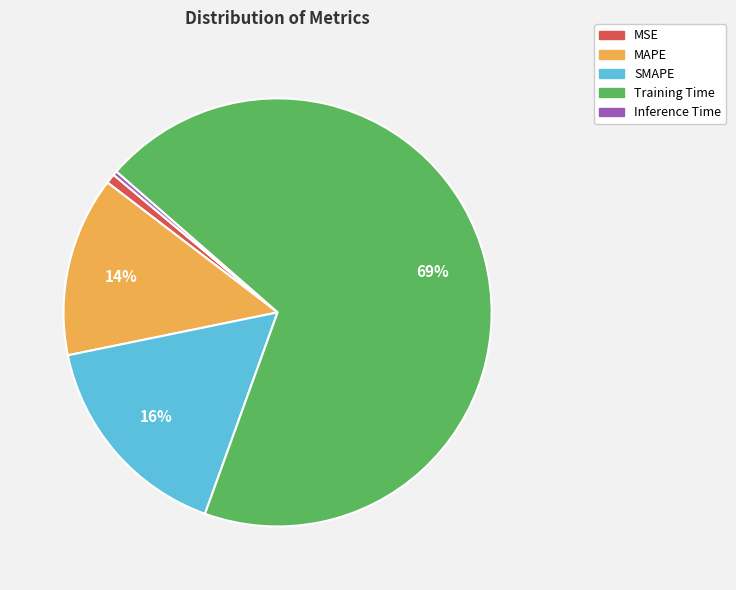

Combined, do Inference Time and MAPE account for over 50%?

No